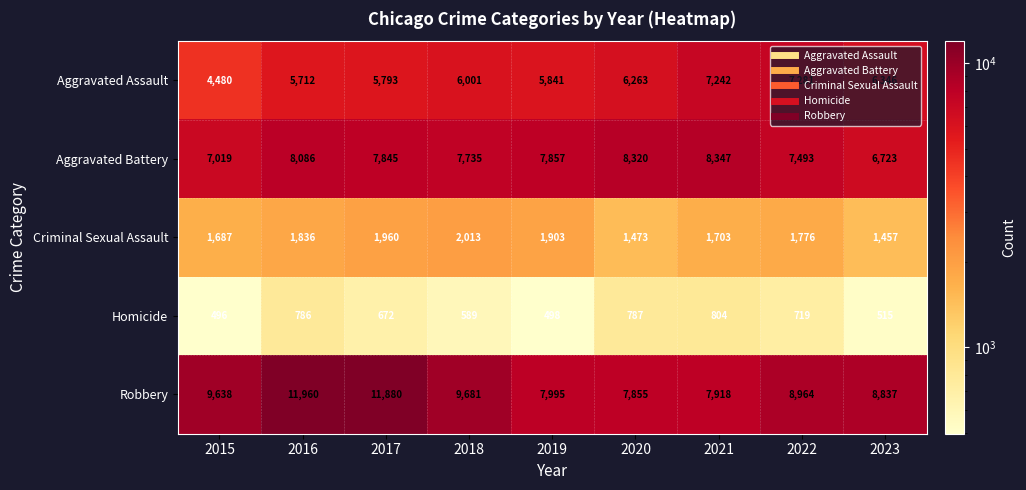

The Aggravated Assault series shows 11093 at 2022. True or false?

False